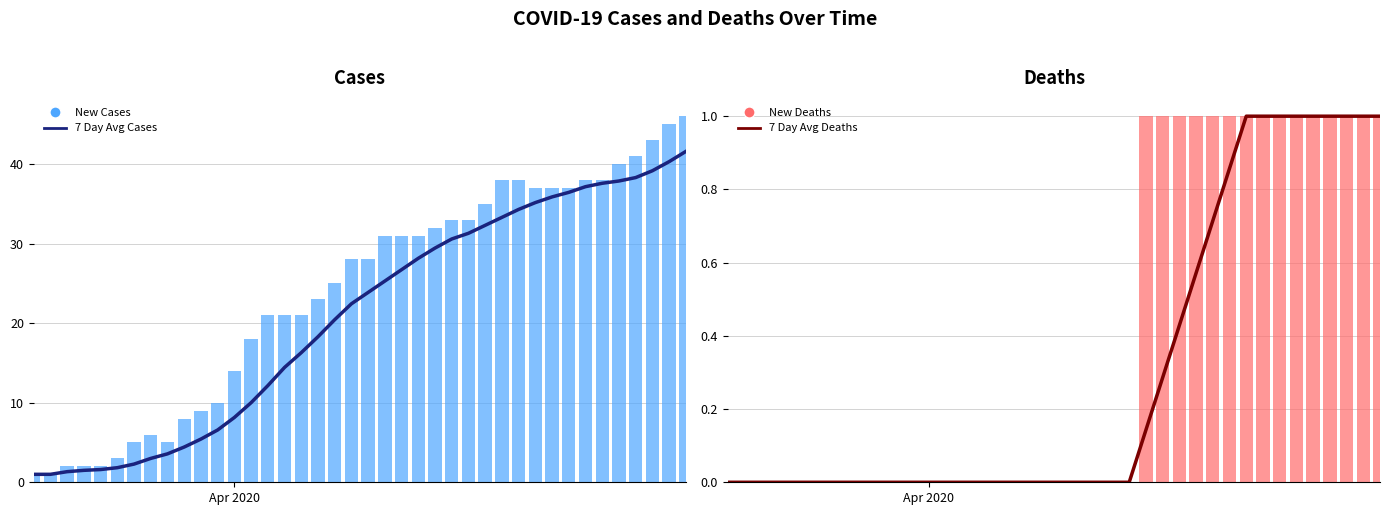

Reading left to right, list all the values displayed in this chart.

7 Day Avg Cases: 1.0	1.0	1.3	1.5	1.6	1.8	2.3	3.0	3.6	4.4	5.4	6.6	8.1	10.0	12.1	14.4	16.3	18.3	20.4	22.4	23.9	25.3	26.7	28.1	29.4	30.6	31.3	32.3	33.3	34.3	35.1	35.9	36.4	37.1	37.6	37.9	38.3	39.1	40.3	41.6
New Cases: 1.0	1.0	2.0	2.0	2.0	3.0	5.0	6.0	5.0	8.0	9.0	10.0	14.0	18.0	21.0	21.0	21.0	23.0	25.0	28.0	28.0	31.0	31.0	31.0	32.0	33.0	33.0	35.0	38.0	38.0	37.0	37.0	37.0	38.0	38.0	40.0	41.0	43.0	45.0	46.0
7 Day Avg Deaths: 0.0	0.0	0.0	0.0	0.0	0.0	0.0	0.0	0.0	0.0	0.0	0.0	0.0	0.0	0.0	0.0	0.0	0.0	0.0	0.0	0.0	0.0	0.0	0.0	0.0	0.1	0.3	0.4	0.6	0.7	0.9	1.0	1.0	1.0	1.0	1.0	1.0	1.0	1.0	1.0
New Deaths: 0.0	0.0	0.0	0.0	0.0	0.0	0.0	0.0	0.0	0.0	0.0	0.0	0.0	0.0	0.0	0.0	0.0	0.0	0.0	0.0	0.0	0.0	0.0	0.0	0.0	1.0	1.0	1.0	1.0	1.0	1.0	1.0	1.0	1.0	1.0	1.0	1.0	1.0	1.0	1.0